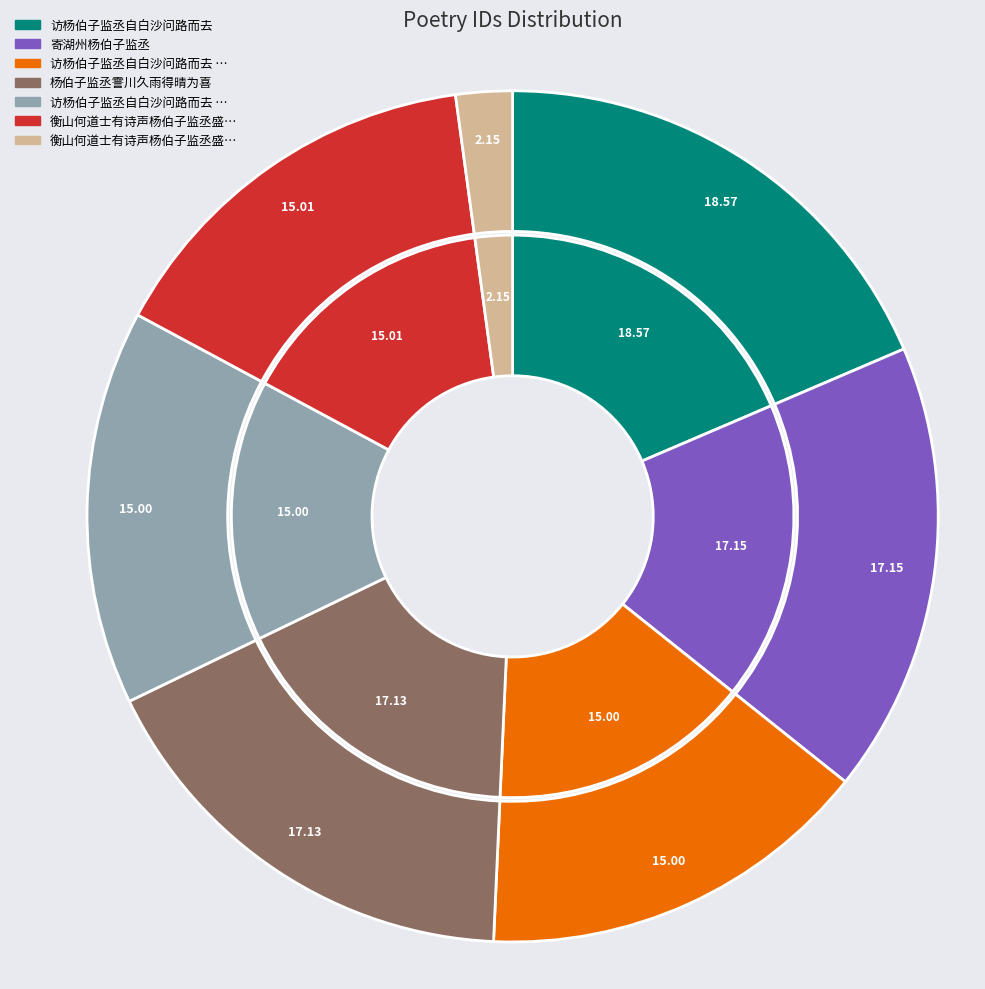

Is it true that 衡山何道士有诗声杨伯子监丞盛称之以杨所取 is 1% of the pie?

False